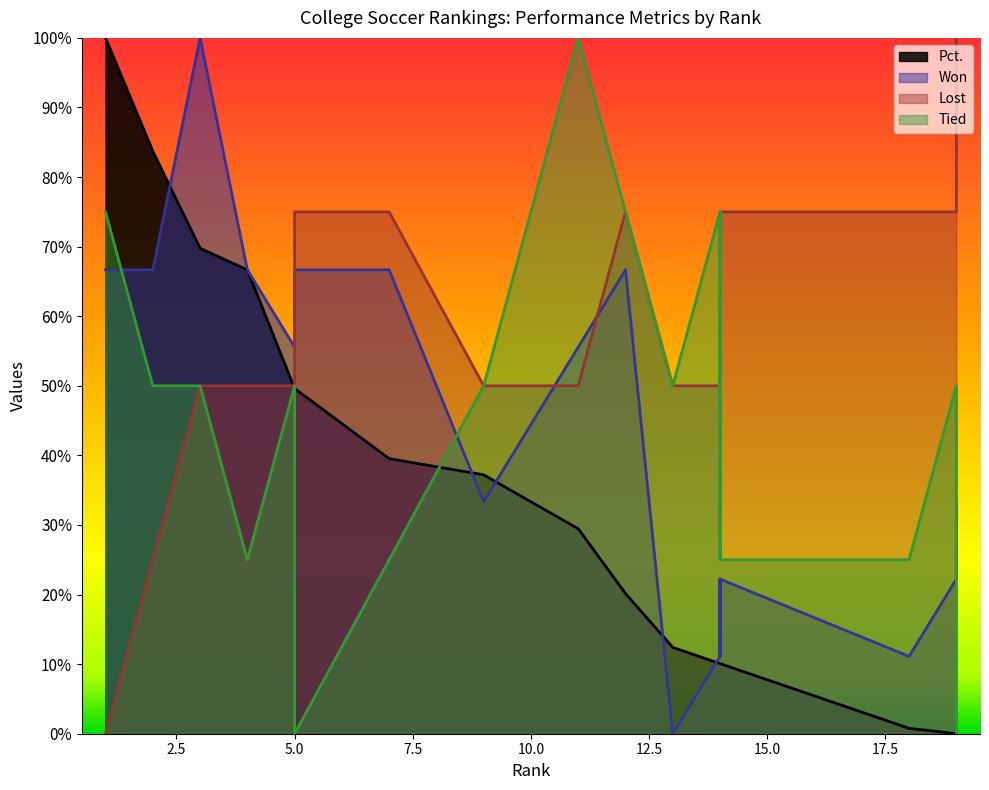

What is the total value across all series at 5?

2.1